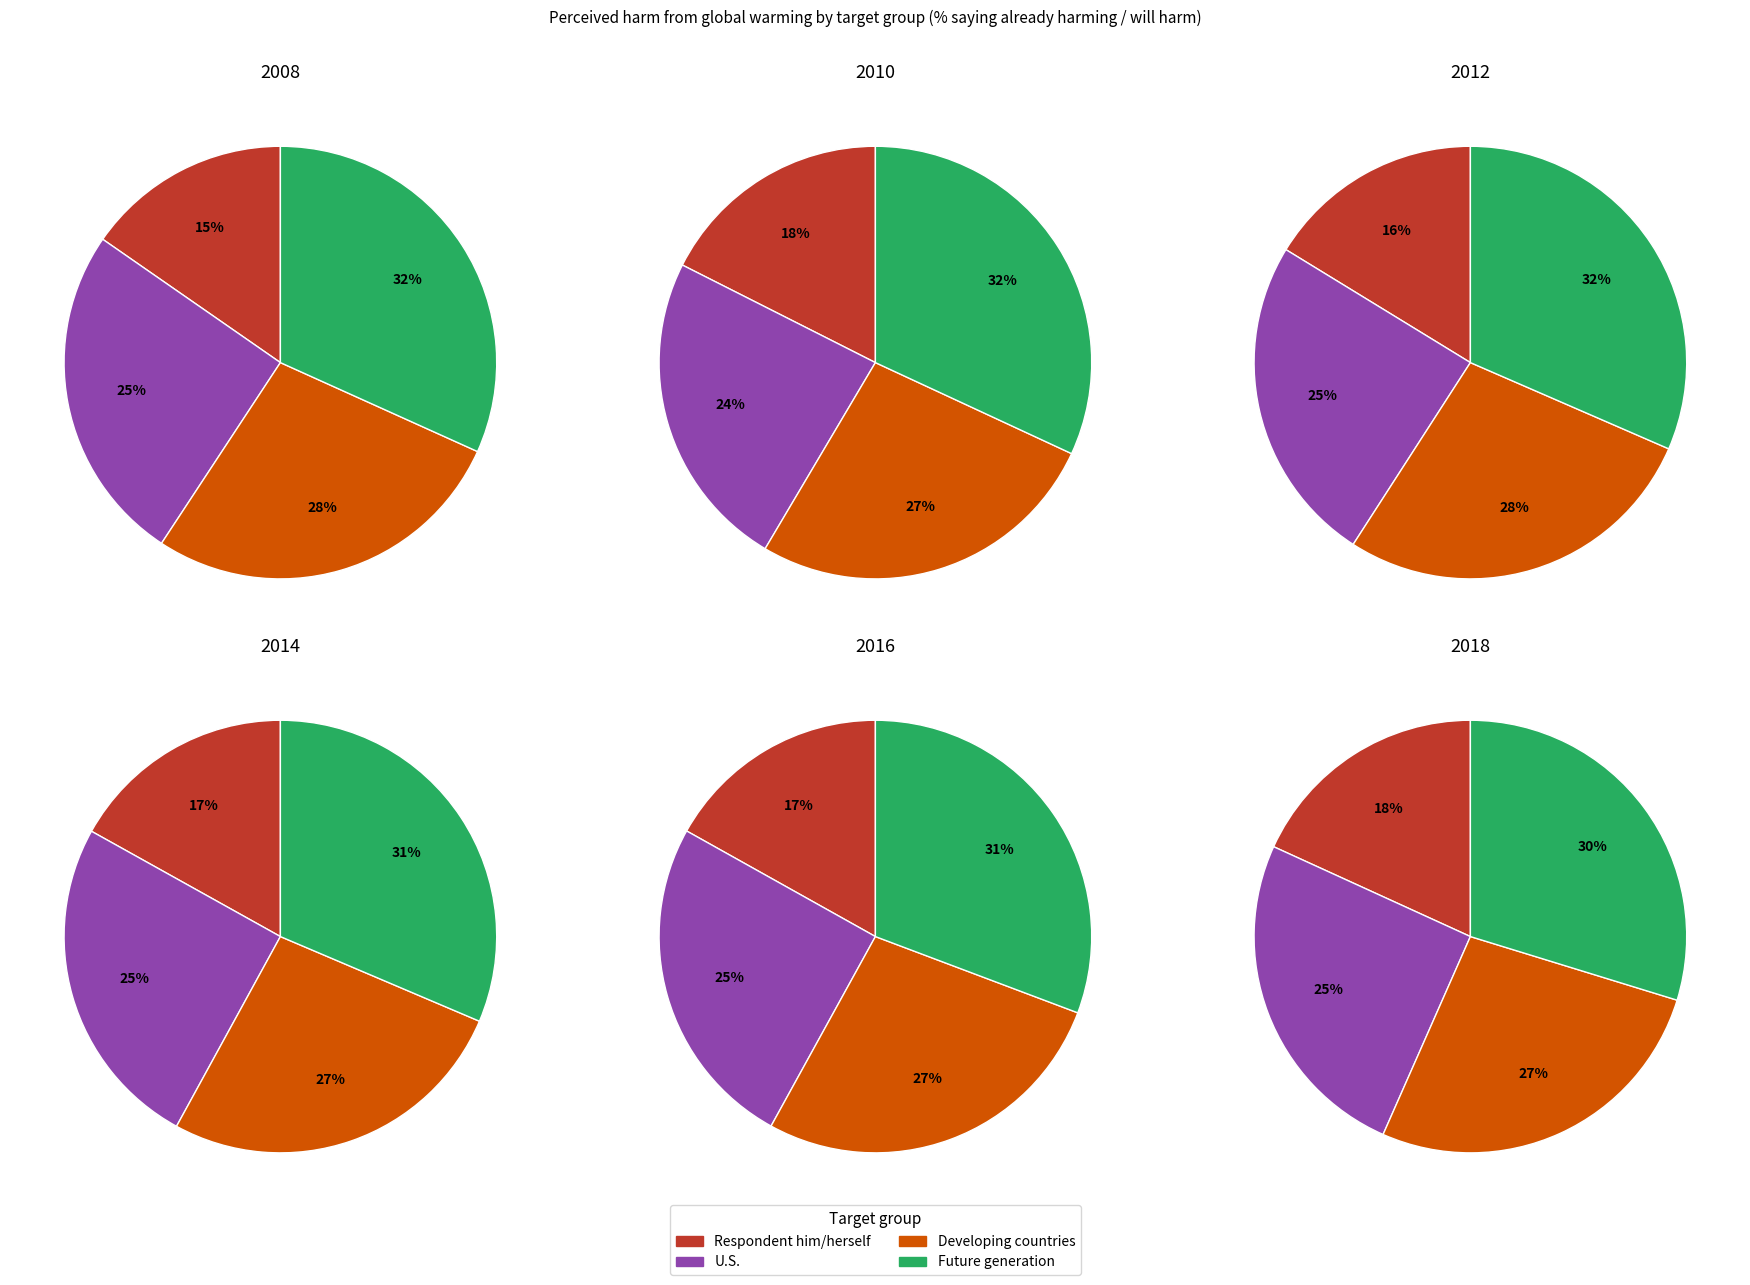

Does Developing countries account for over 50% of the chart?

No